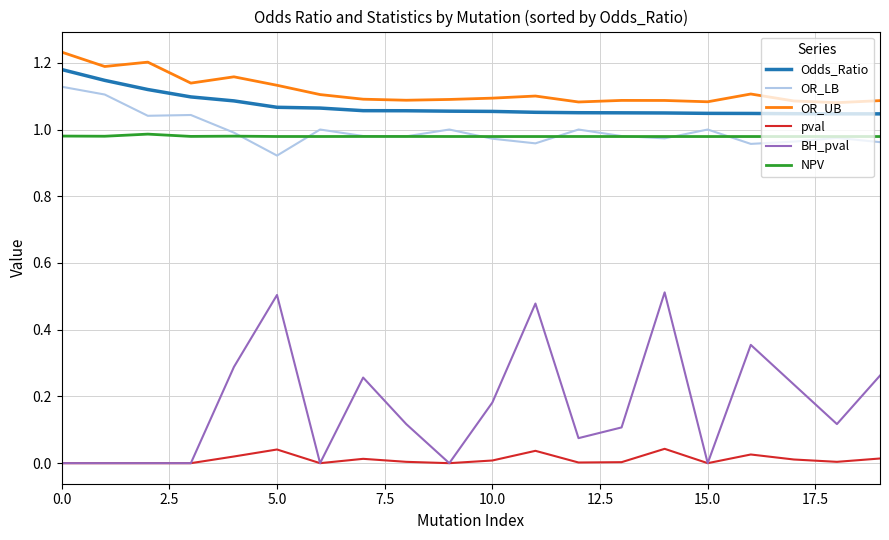

Does the chart display data point markers on the line(s)?

No